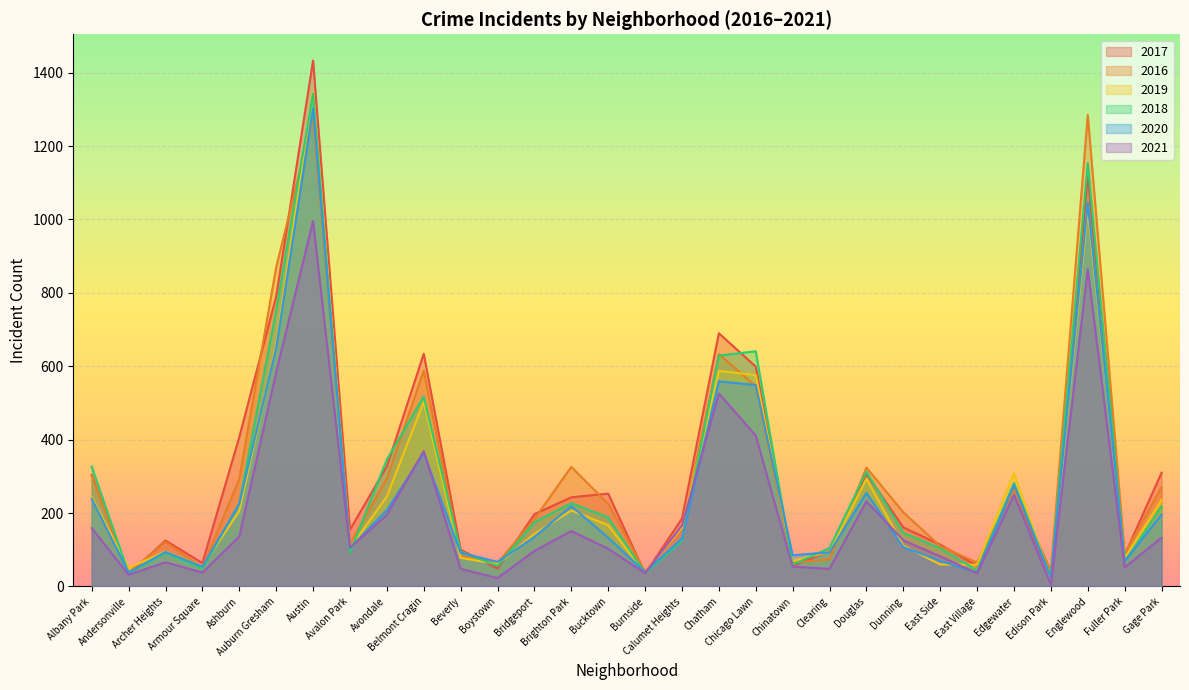

How many values in the 2017 series exceed 197?

14